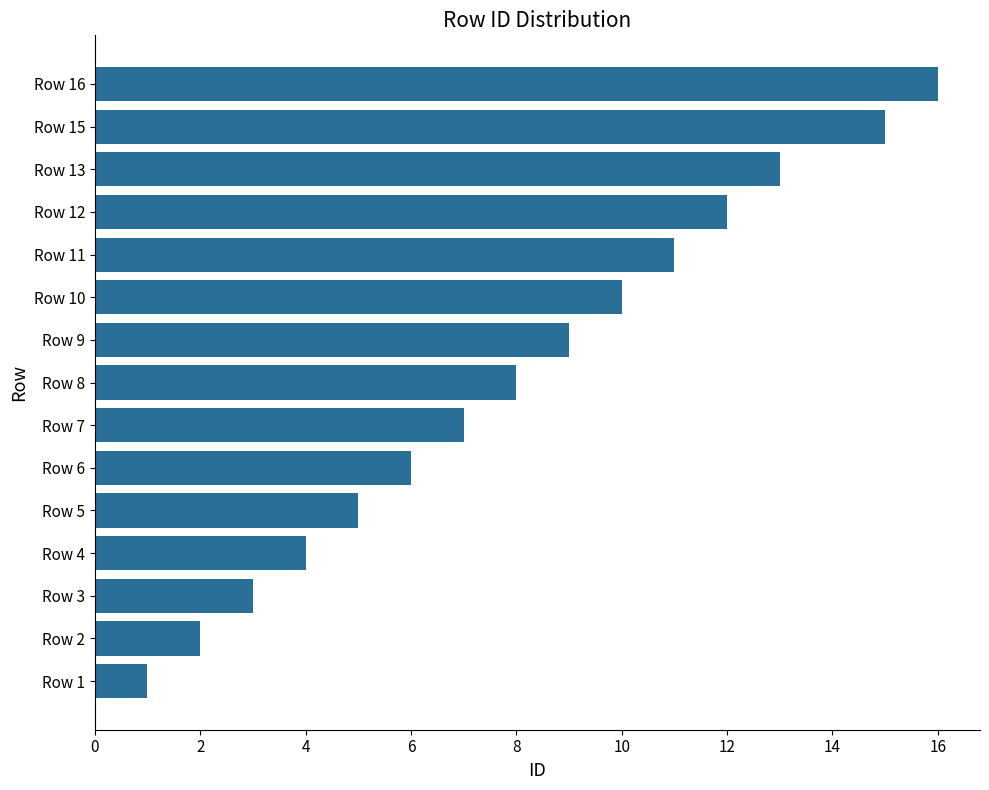

Count the number of categories in the chart.

15